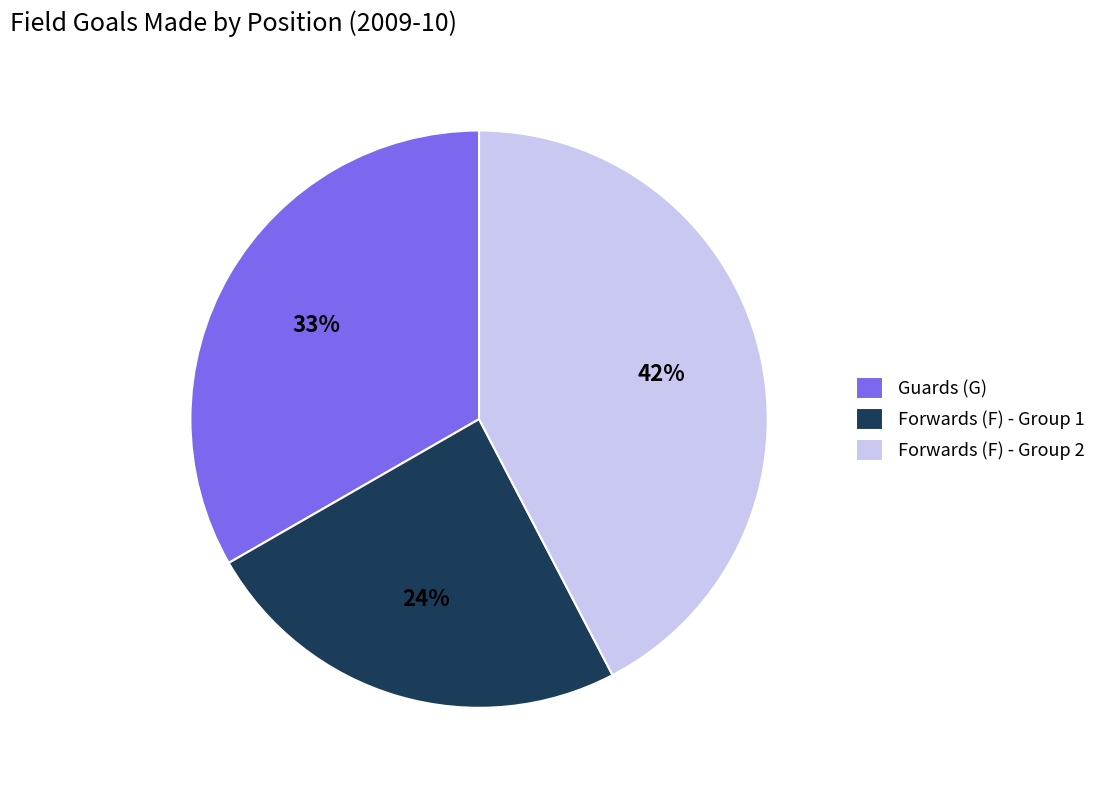

What is the ratio of the value at Guards (G) to the value at Forwards (F) - Group 1?

1.4